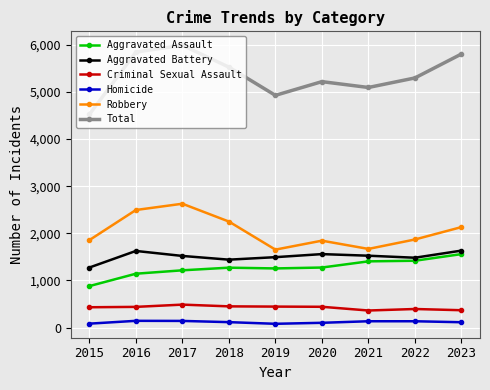

True or false: Total and Homicide intersect in this chart.

False